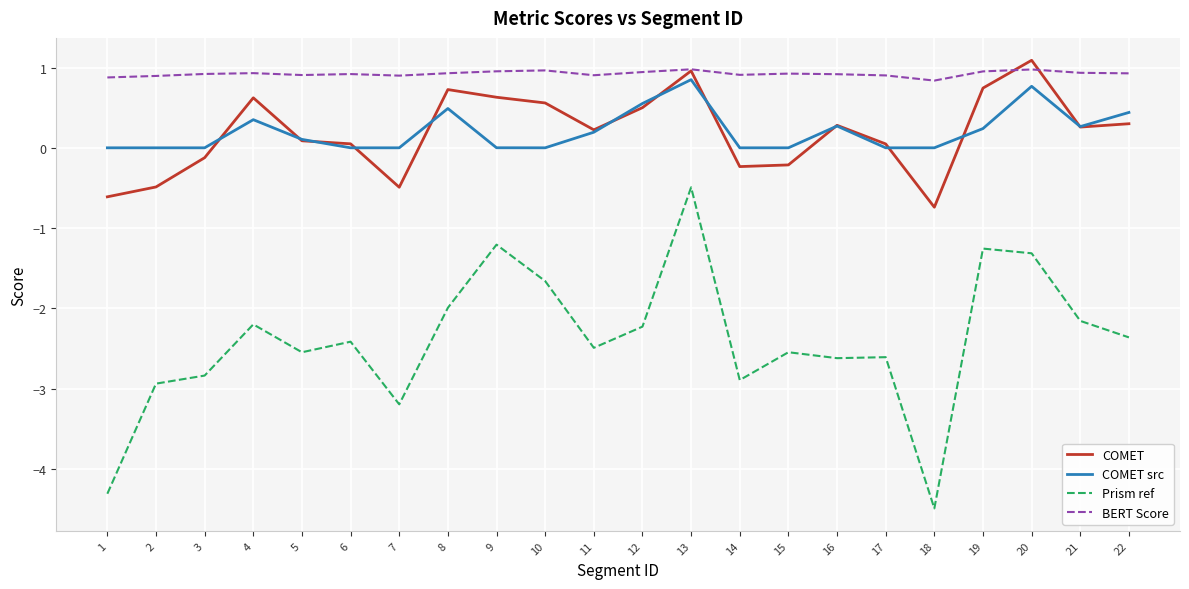

Is the value of COMET at 6 greater than the value of Prism ref at 2?

Yes